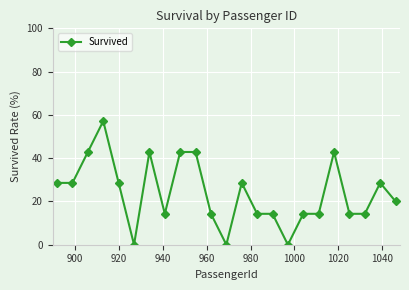

Is this an area chart (filled region under the line)?

No